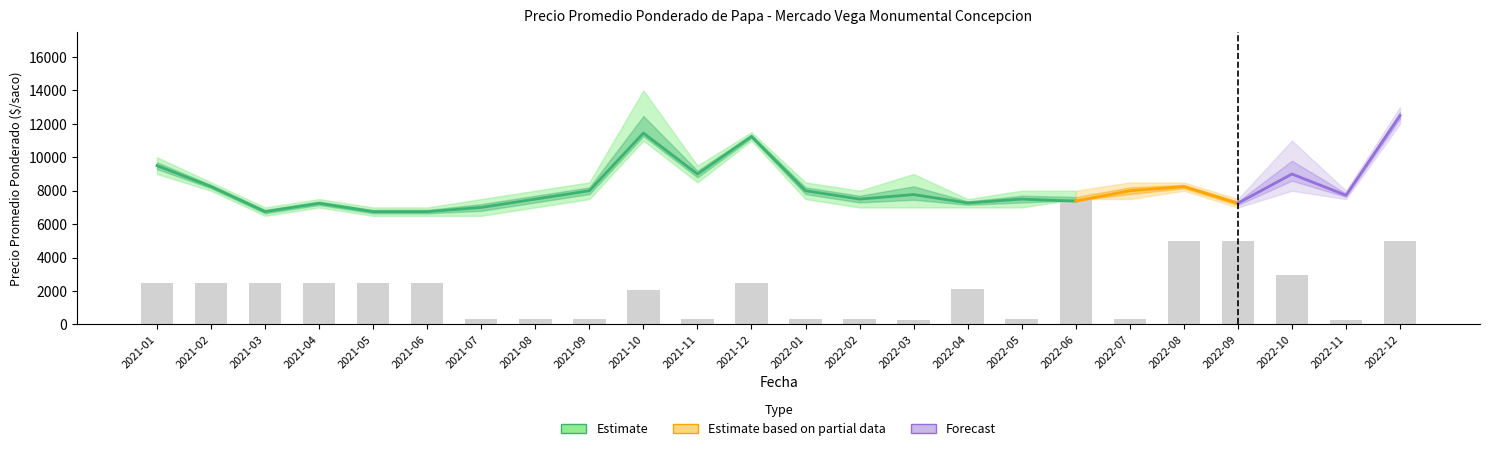

At how many categories does at least one series exceed 4007?

24